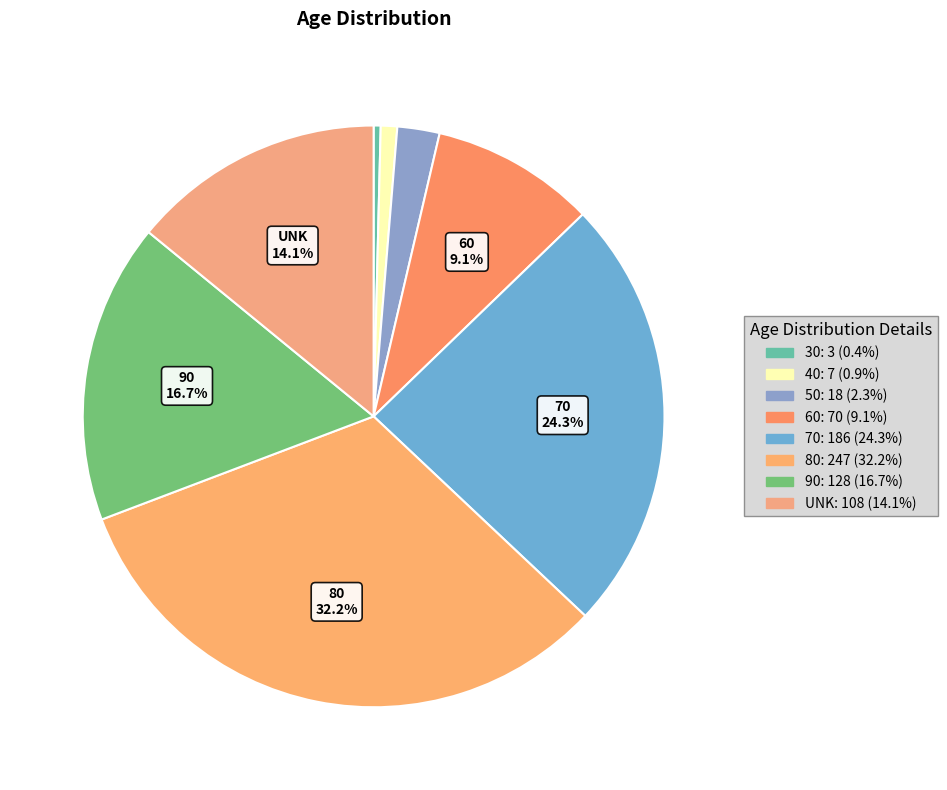

Does any single category account for the majority?

No